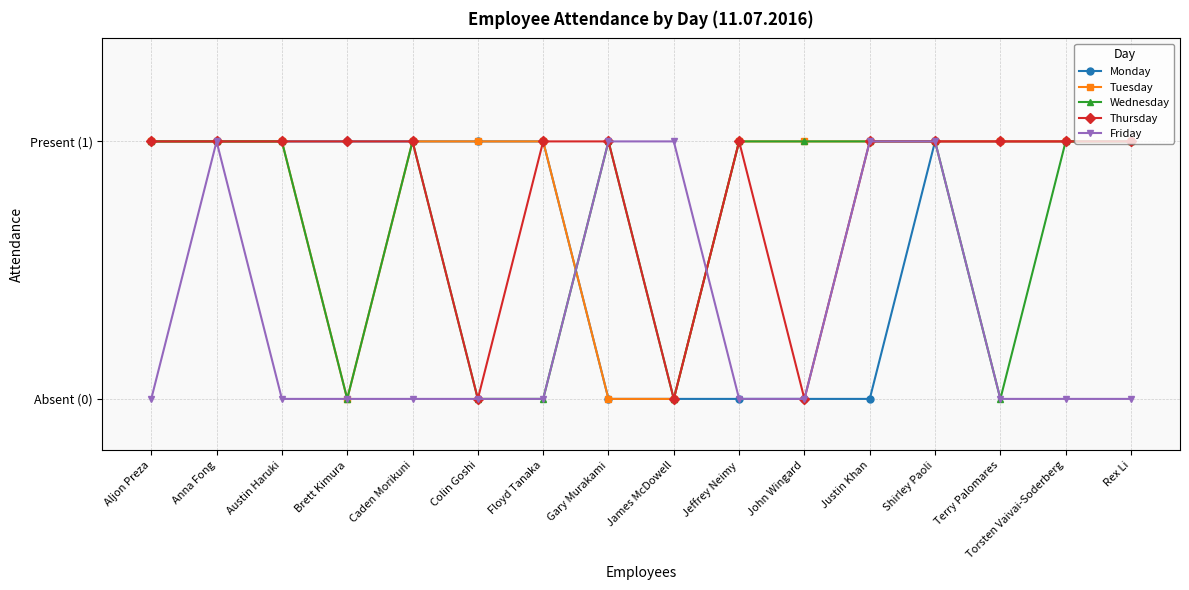

What are all the series names shown in the legend?

Monday, Tuesday, Wednesday, Thursday, Friday